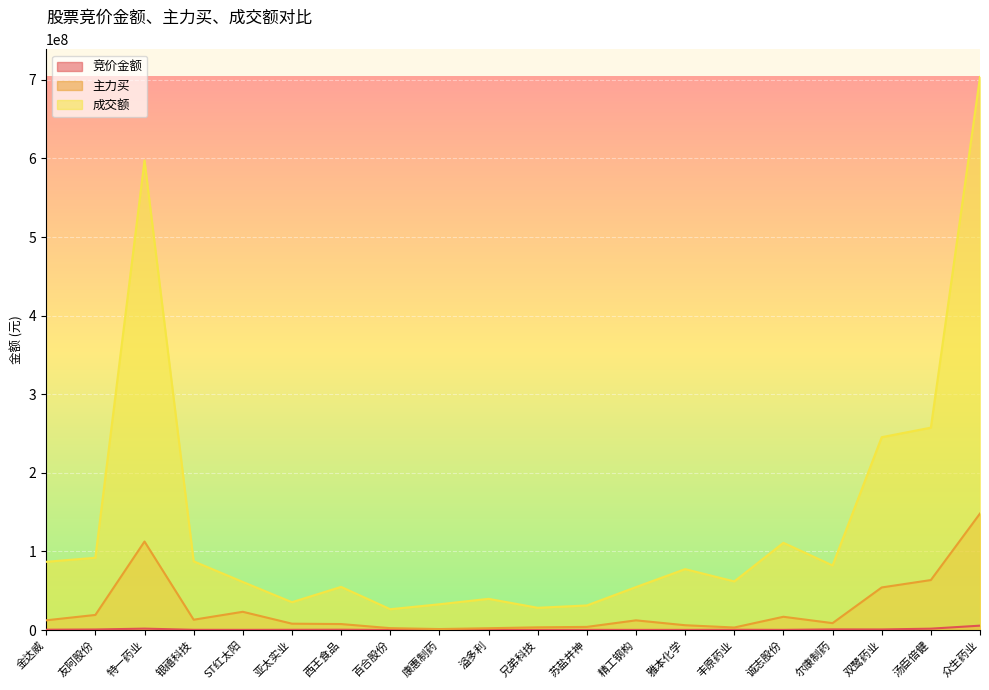

The 成交额 series shows 597397140 at 特一药业. True or false?

True